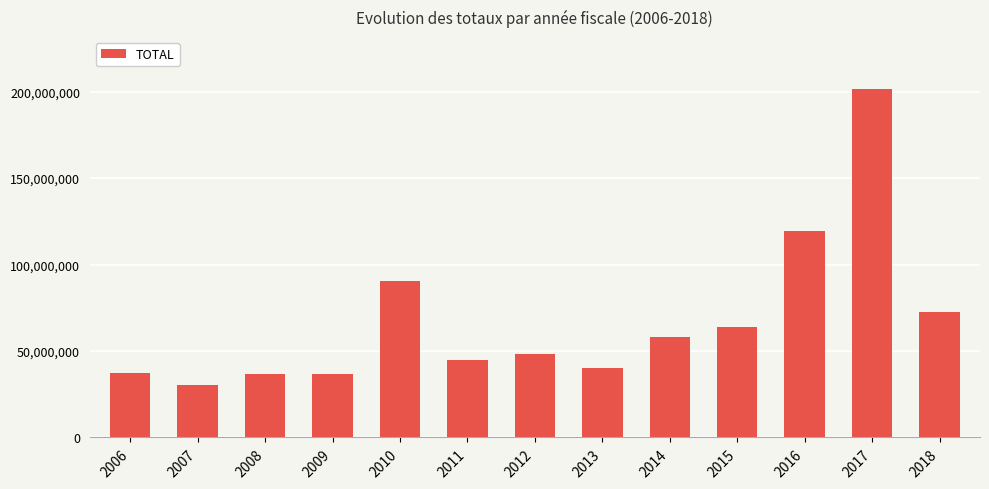

The value at 2009 is 36750732.0. True or false?

True